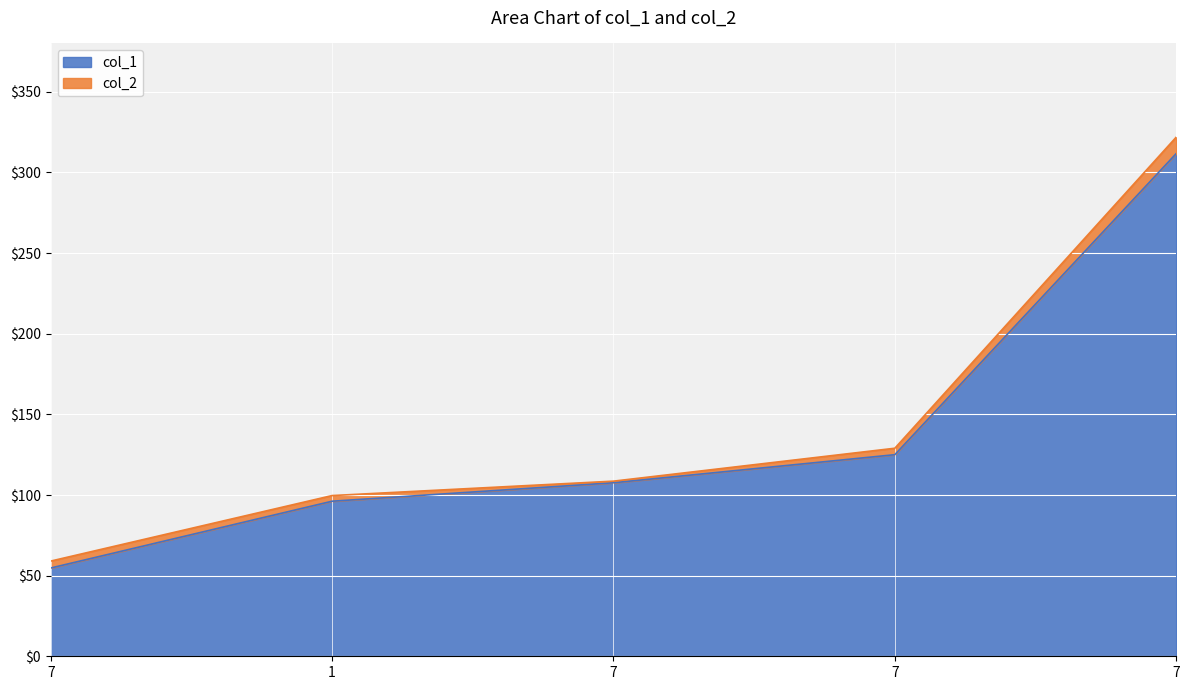

True or false: col_1 and col_2 cross at least once.

False